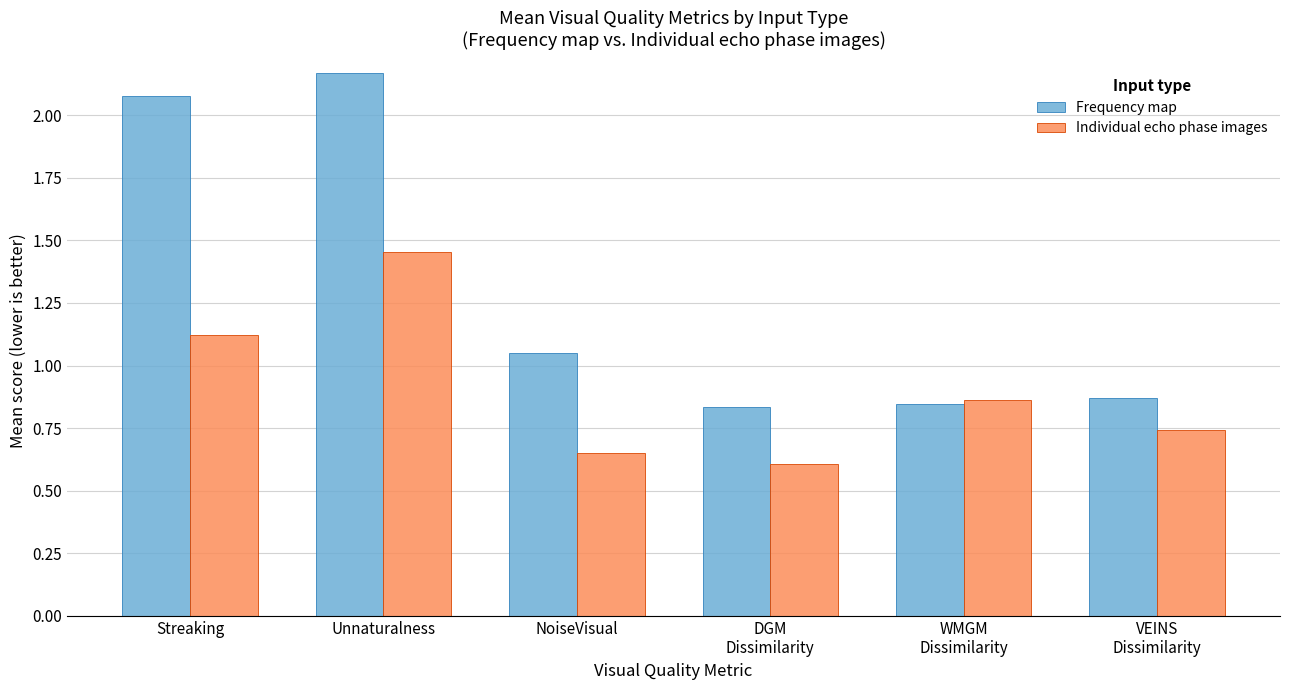

The Individual echo phase images series shows 1.1 at Streaking. True or false?

True